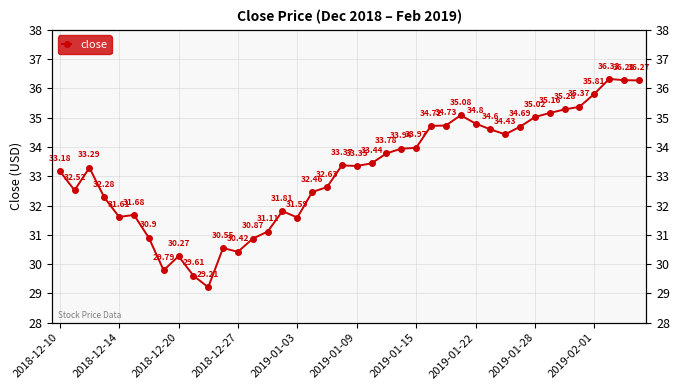

Reading left to right, what are all the values shown in this chart?

33.2	32.5	33.3	32.3	31.6	31.7	30.9	29.8	30.3	29.6	29.2	30.6	30.4	30.9	31.1	31.8	31.6	32.5	32.6	33.4	33.4	33.4	33.8	33.9	34.0	34.7	34.7	35.1	34.8	34.6	34.4	34.7	35.0	35.2	35.3	35.4	35.8	36.3	36.3	36.3